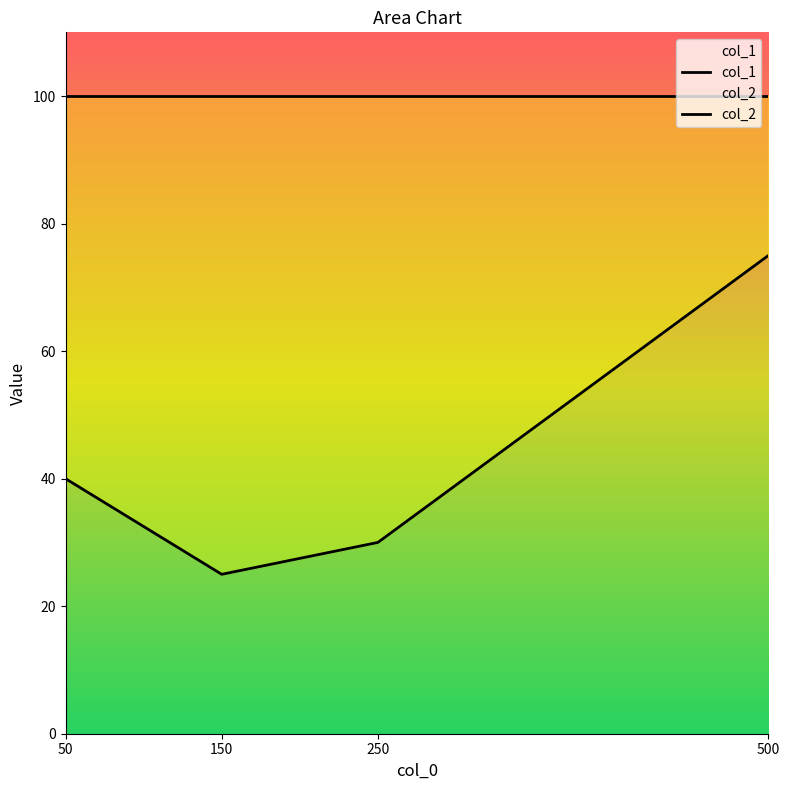

Does the chart display data point markers on the line(s)?

No